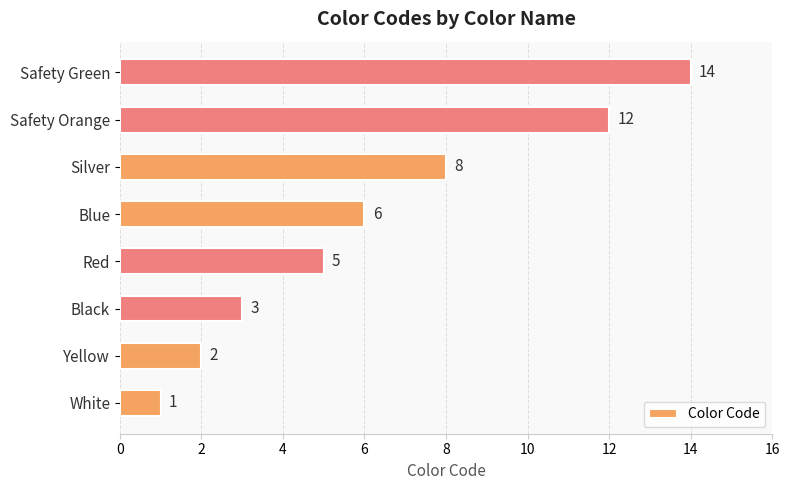

How many distinct data groups are displayed?

1